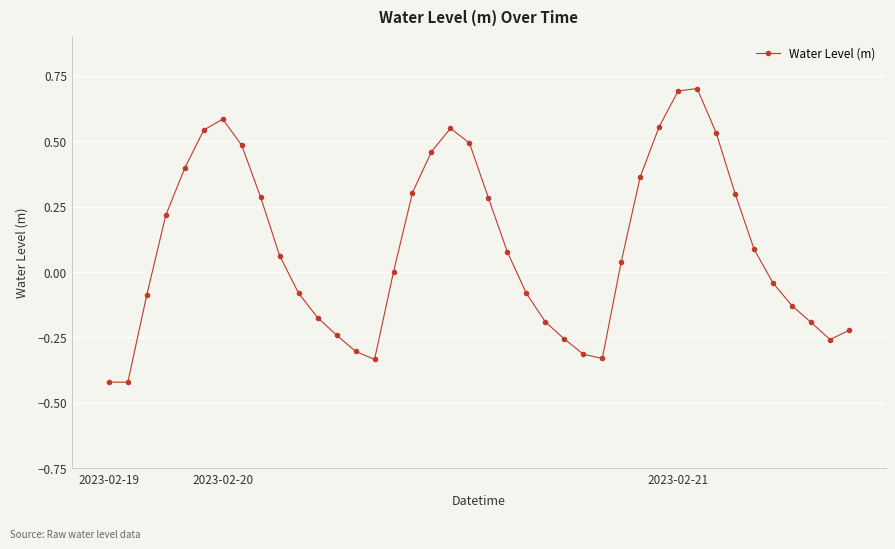

True or false: there are more than 0 points higher than both neighbors.

True